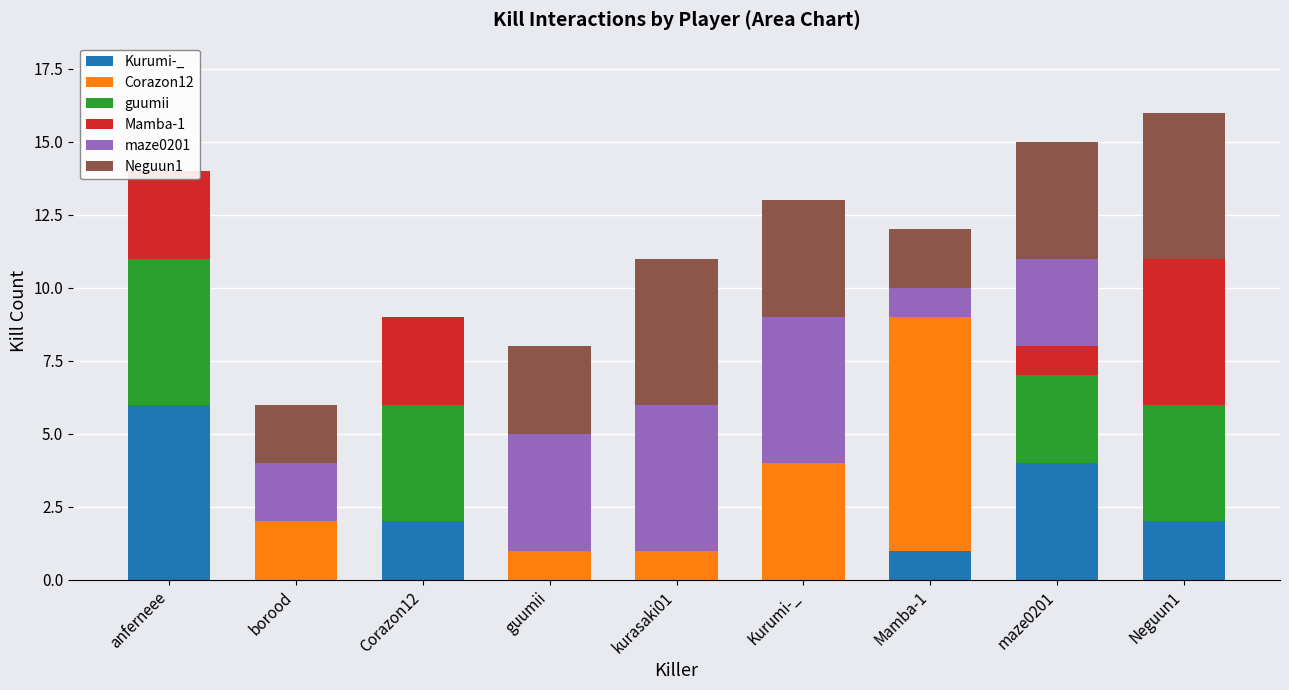

Count the number of data series in this chart.

6